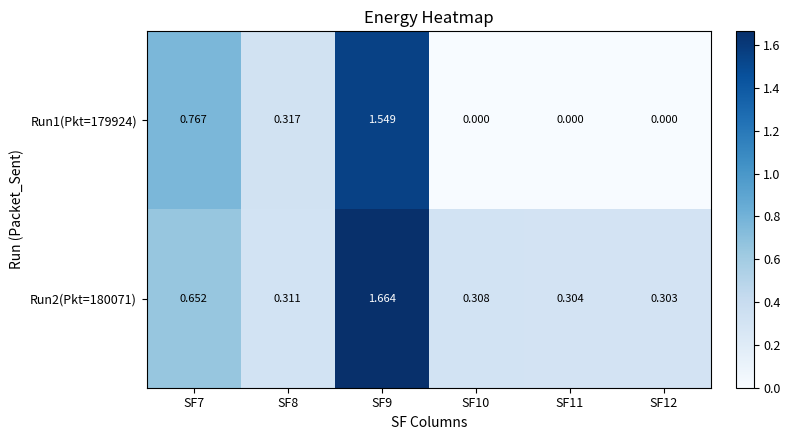

Rank the series by their average value, from highest to lowest.

Run2(Pkt=180071), Run1(Pkt=179924)